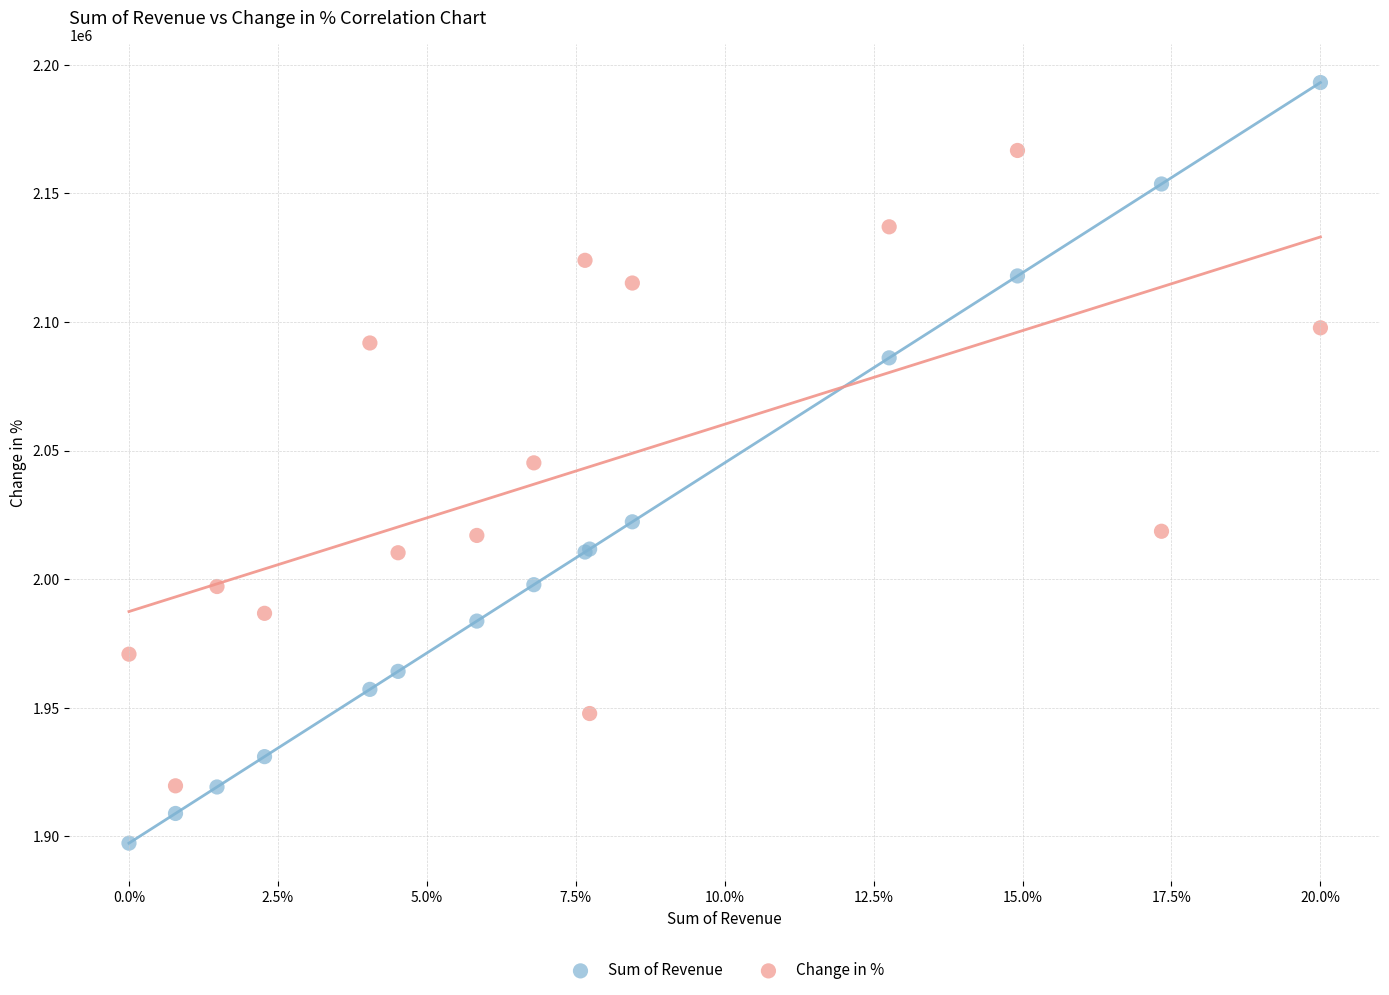

Which series contains the highest Y value?

Sum of Revenue